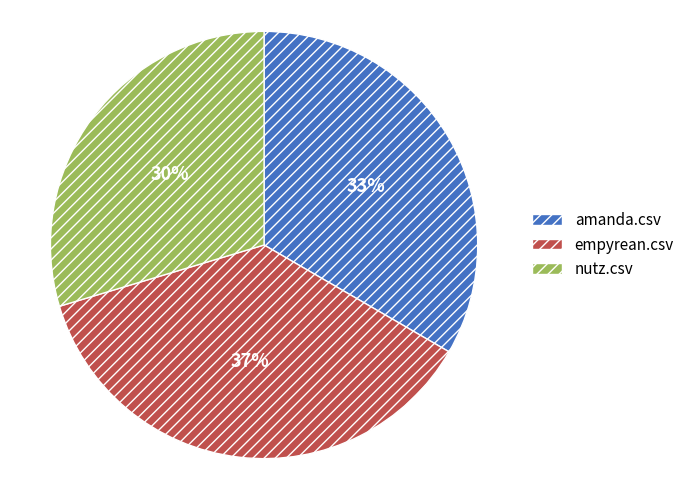

Rank the categories by value from lowest to highest.

nutz.csv, amanda.csv, empyrean.csv